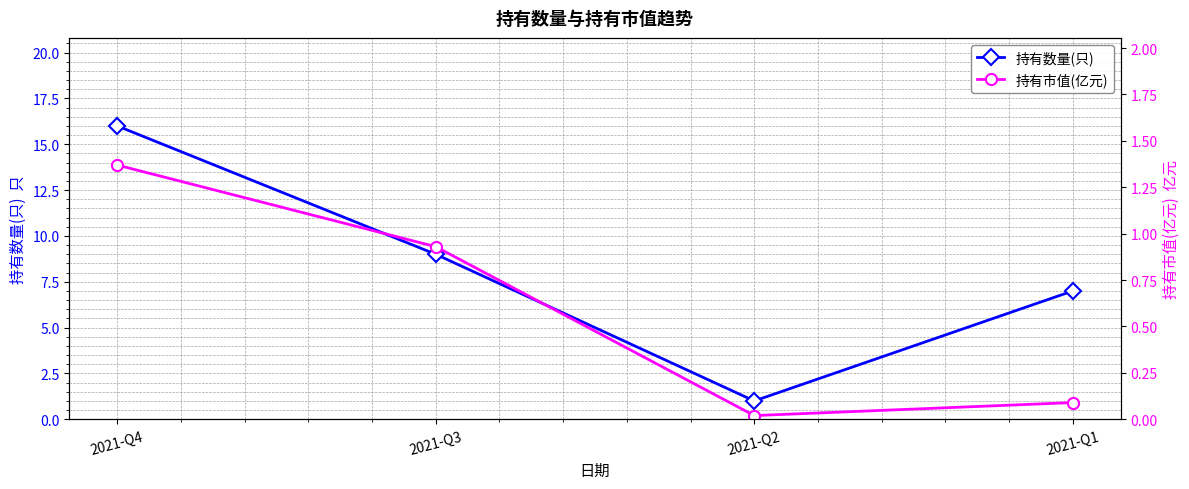

Which series has the largest range (max minus min)?

持有数量(只)